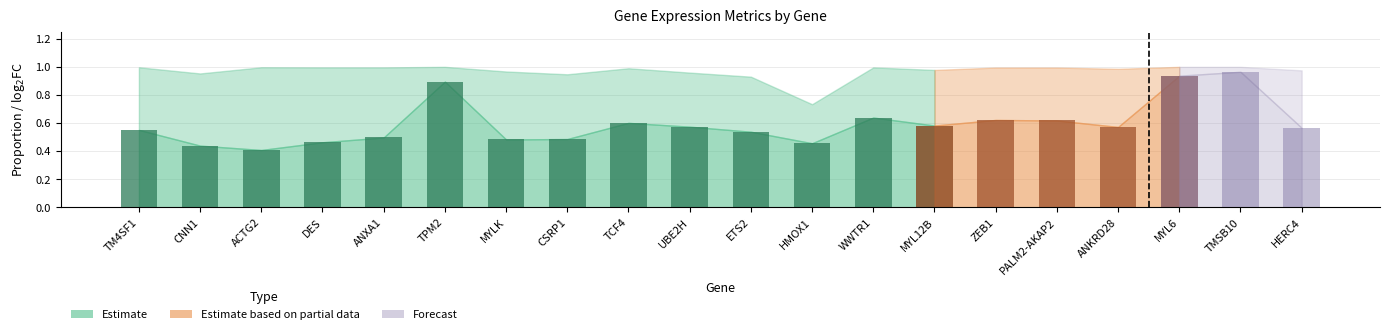

Reading right to left, transcribe all the data shown in this chart.

pct.1: 1.0	1.0	1.0	1.0	1.0	1.0	1.0	1.0	0.7	0.9	1.0	1.0	0.9	1.0	1.0	1.0	1.0	1.0	1.0	1.0
pct.2: 0.6	1.0	0.9	0.6	0.6	0.6	0.6	0.6	0.5	0.5	0.6	0.6	0.5	0.5	0.9	0.5	0.5	0.4	0.4	0.6
avg_log2FC: 0.3	0.4	0.3	0.3	0.4	0.3	0.4	0.5	0.5	0.5	0.6	0.6	0.3	0.3	0.3	0.3	0.3	0.3	0.4	1.0